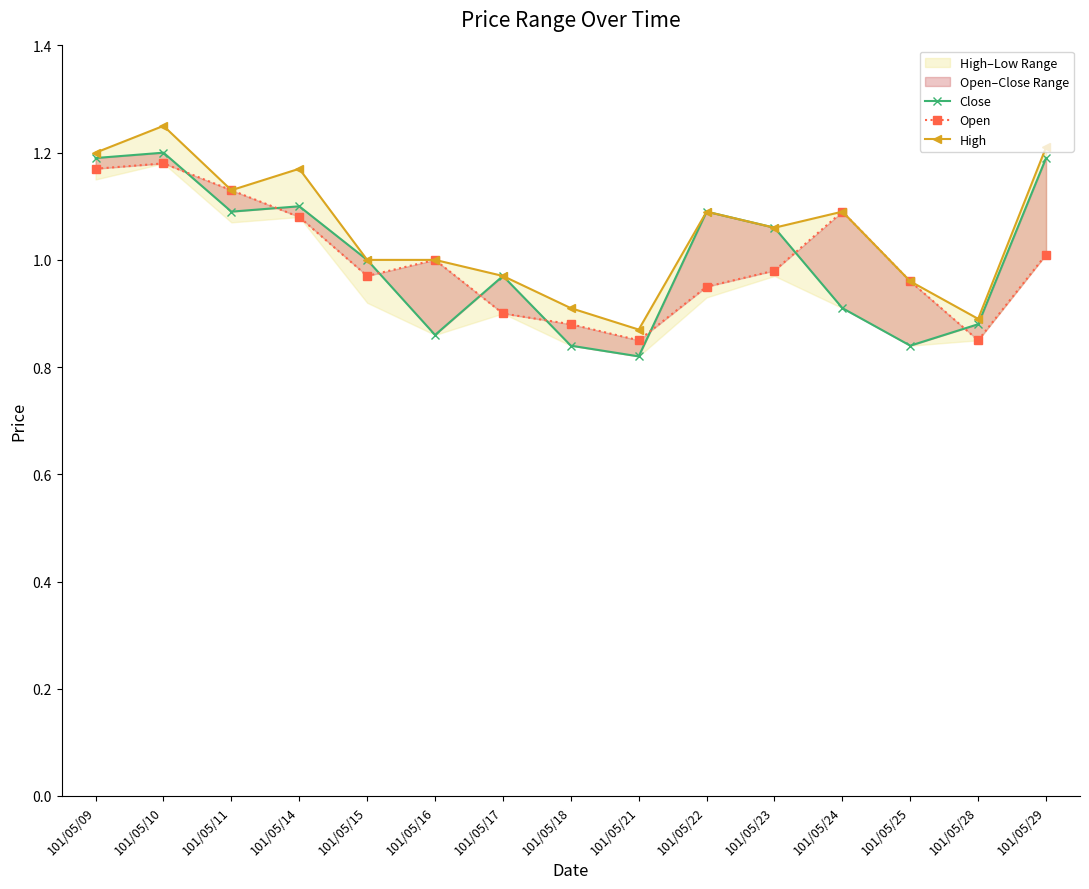

True or false: Close and High intersect in this chart.

False